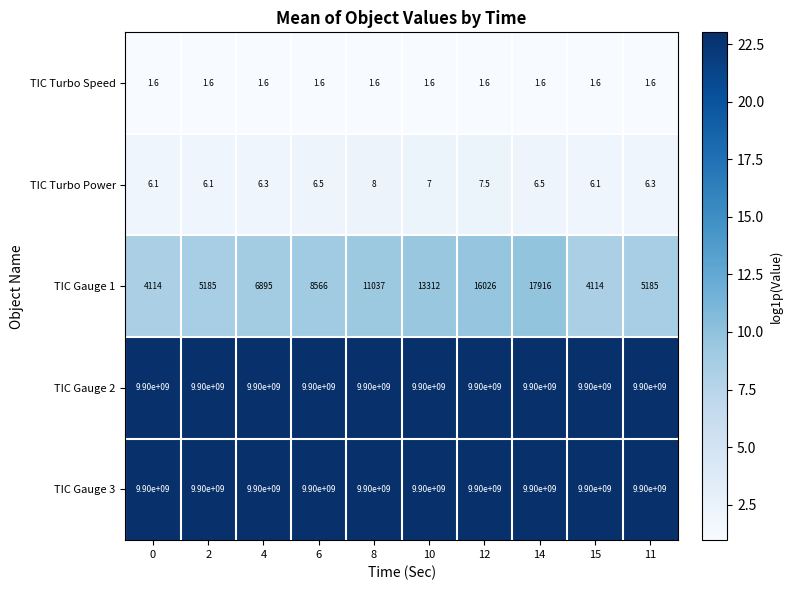

At how many categories does at least one series exceed 586805692?

10